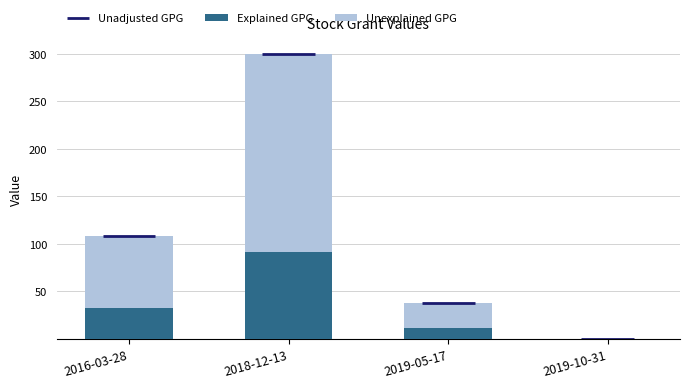

At which category is the sum across all series the highest?

2018-12-13